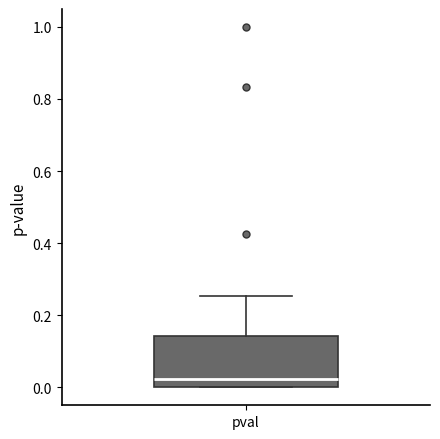

Read this box plot against the y-axis: the position of the median line, the range covered by the box, and the ends of both whiskers. The values are not printed on the chart, so give them approximately, as read against the axis.

median 0.02, box 0.00 to 0.14, whiskers 0.00 to 0.26